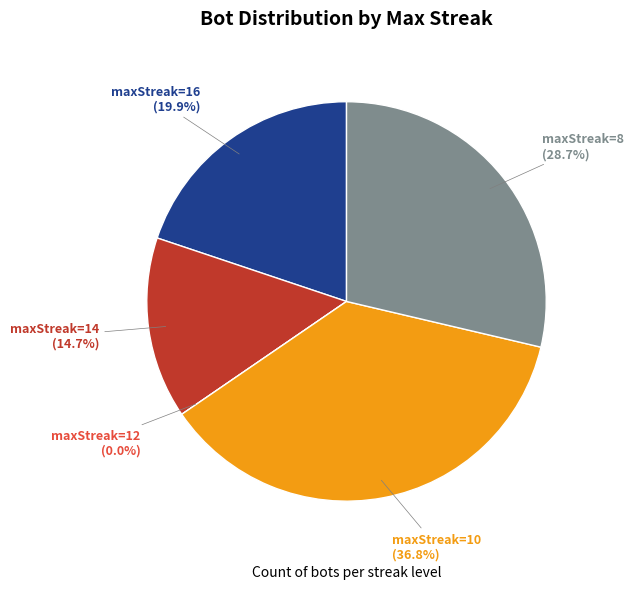

What is the smallest slice in the pie chart?

12